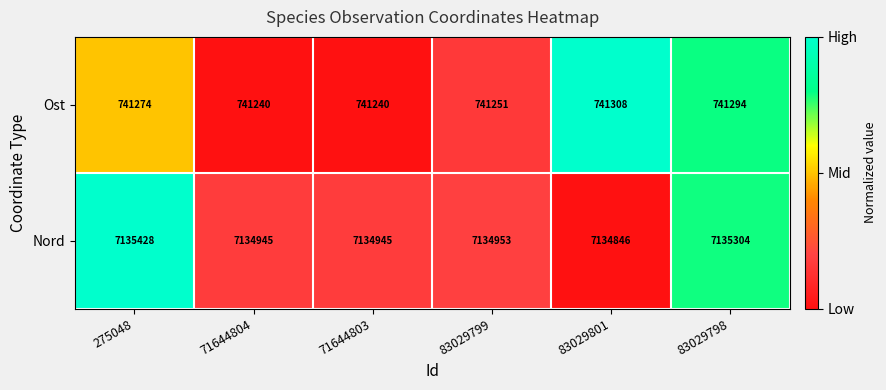

What is the difference between the maximum and minimum values in the Nord series?

582